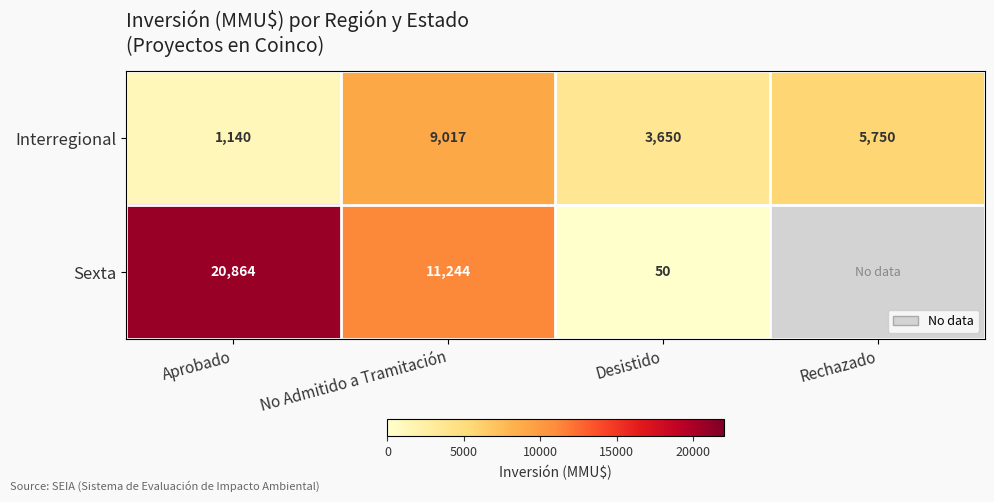

What is the difference between the Interregional values at Aprobado and No Admitido a Tramitación?

7877